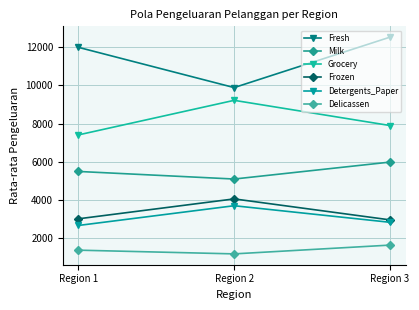

How many data points does each series have?

3